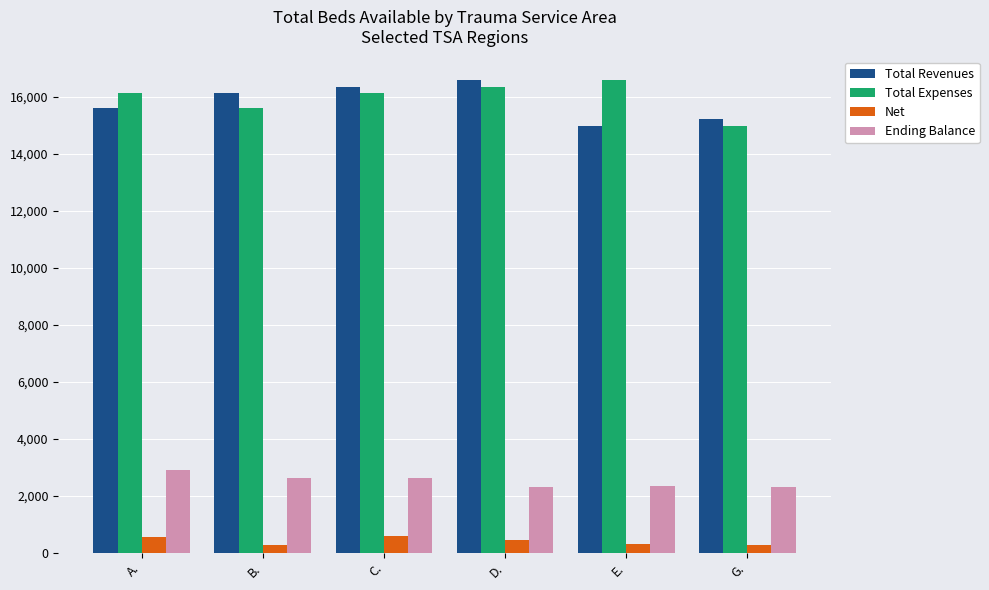

How many data points in Total Revenues are less than 16127?

3